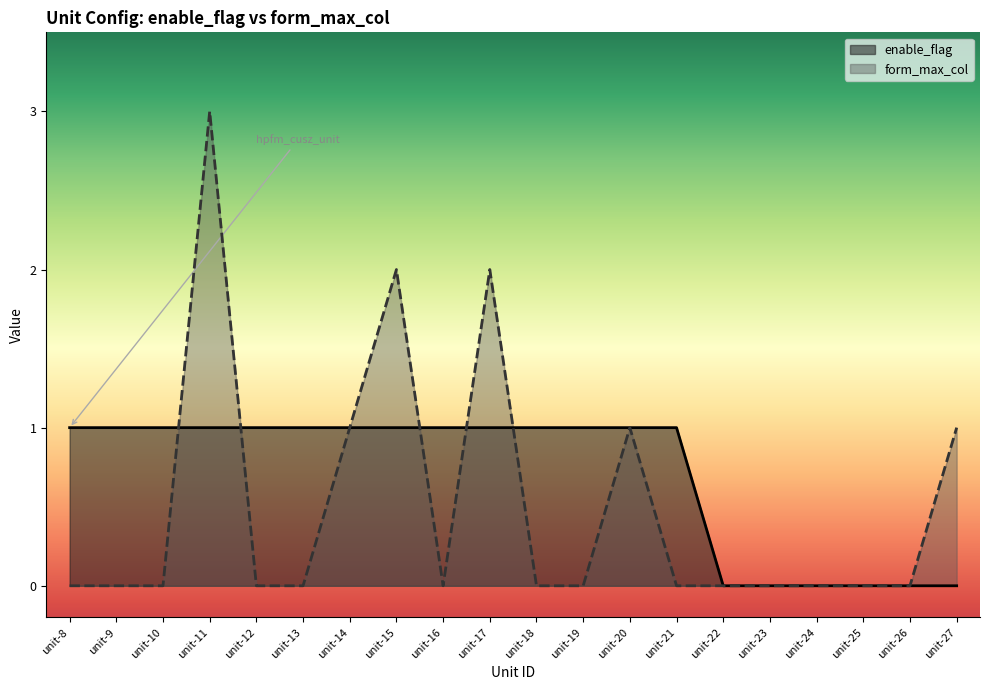

At how many categories does at least one series exceed 1?

3